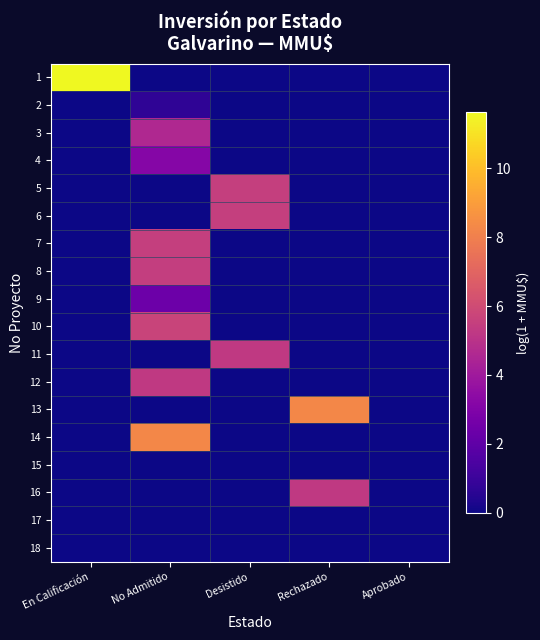

Rank the series by their maximum value, from lowest to highest.

15, 17, 18, 2, 9, 4, 3, 11, 12, 16, 8, 5, 6, 7, 10, 13, 14, 1